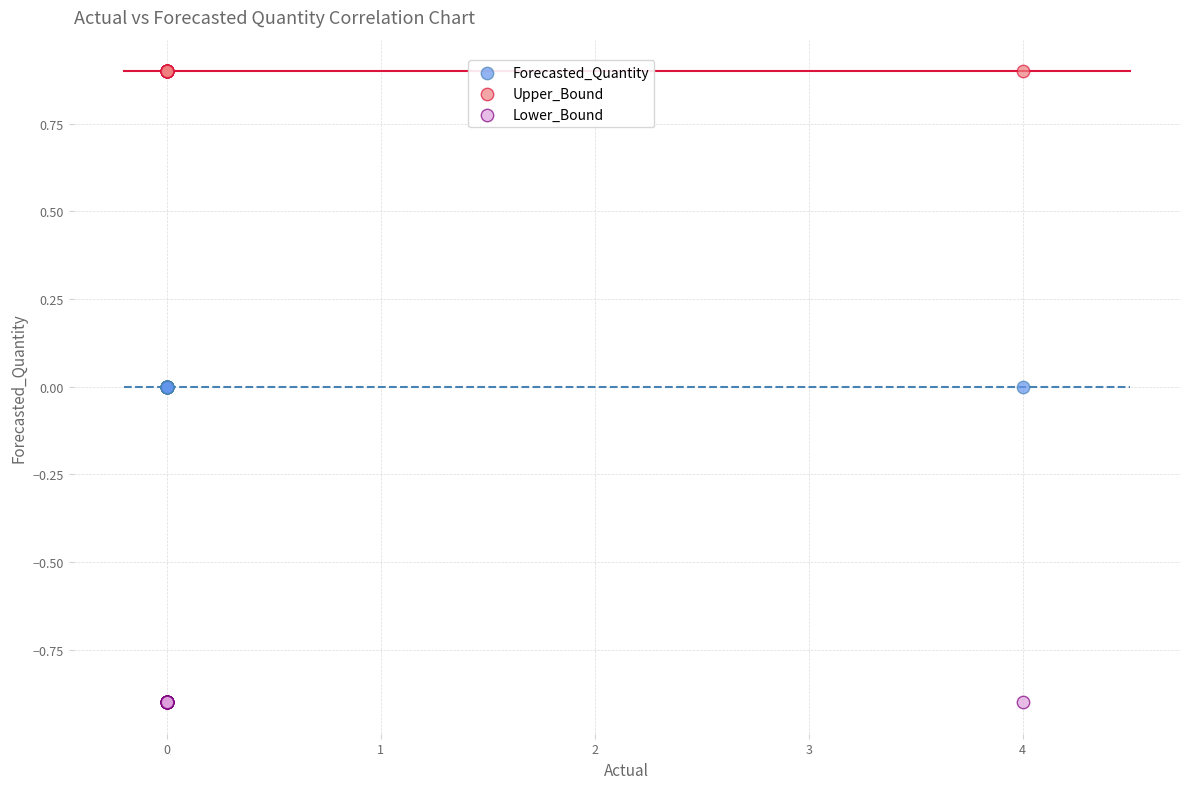

Which series contains the highest Y value?

Upper_Bound